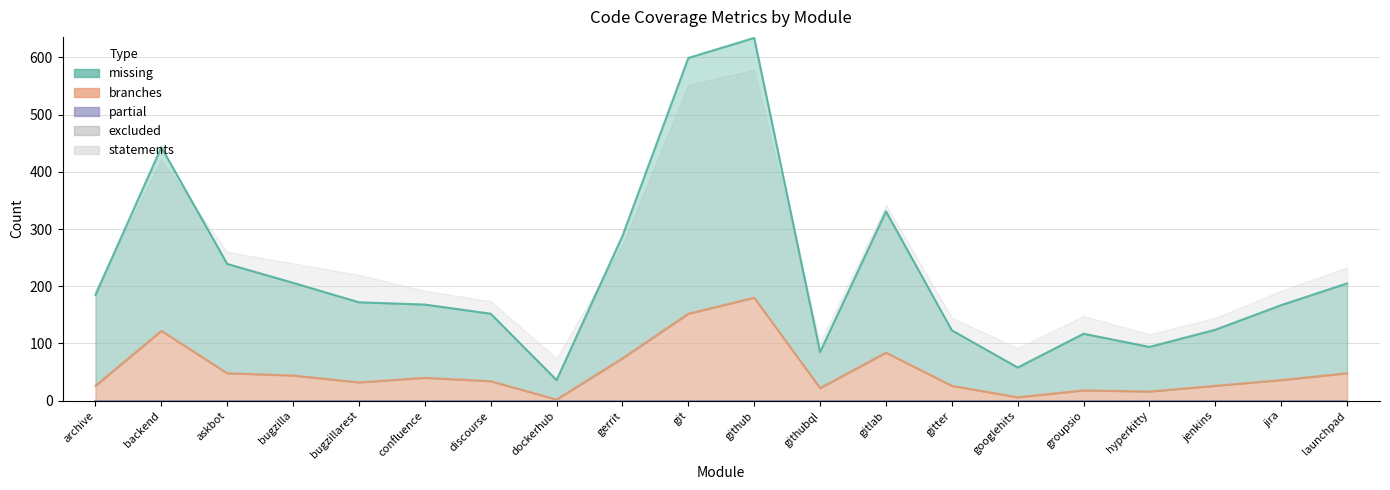

What is the label of the 5th point from the right?

perceval/backends/core/groupsio.py